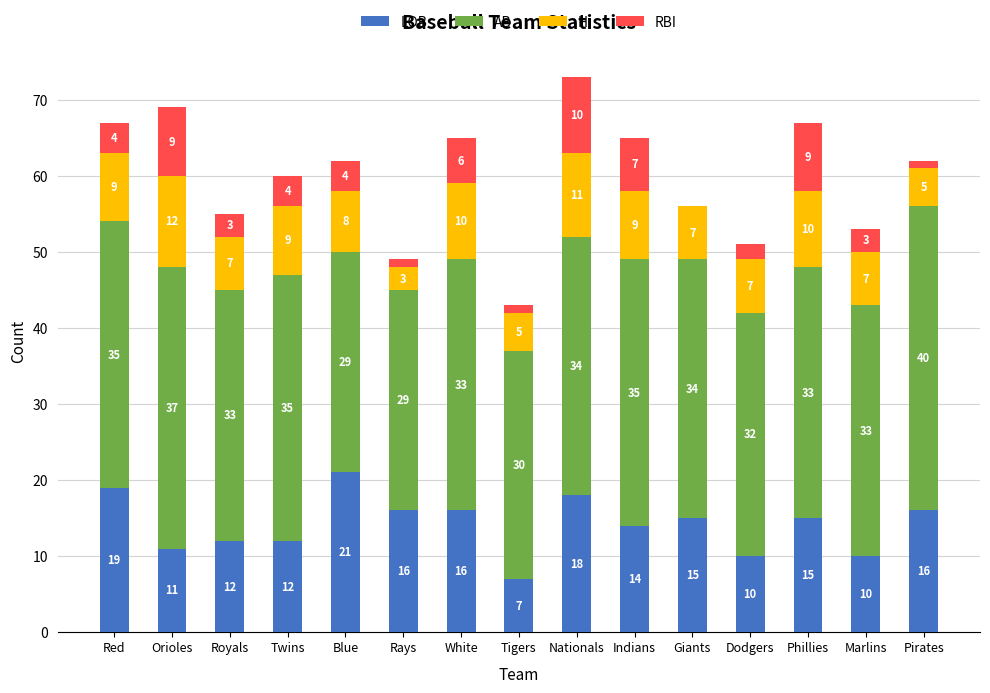

The LOB series shows 7 at Tigers. True or false?

True